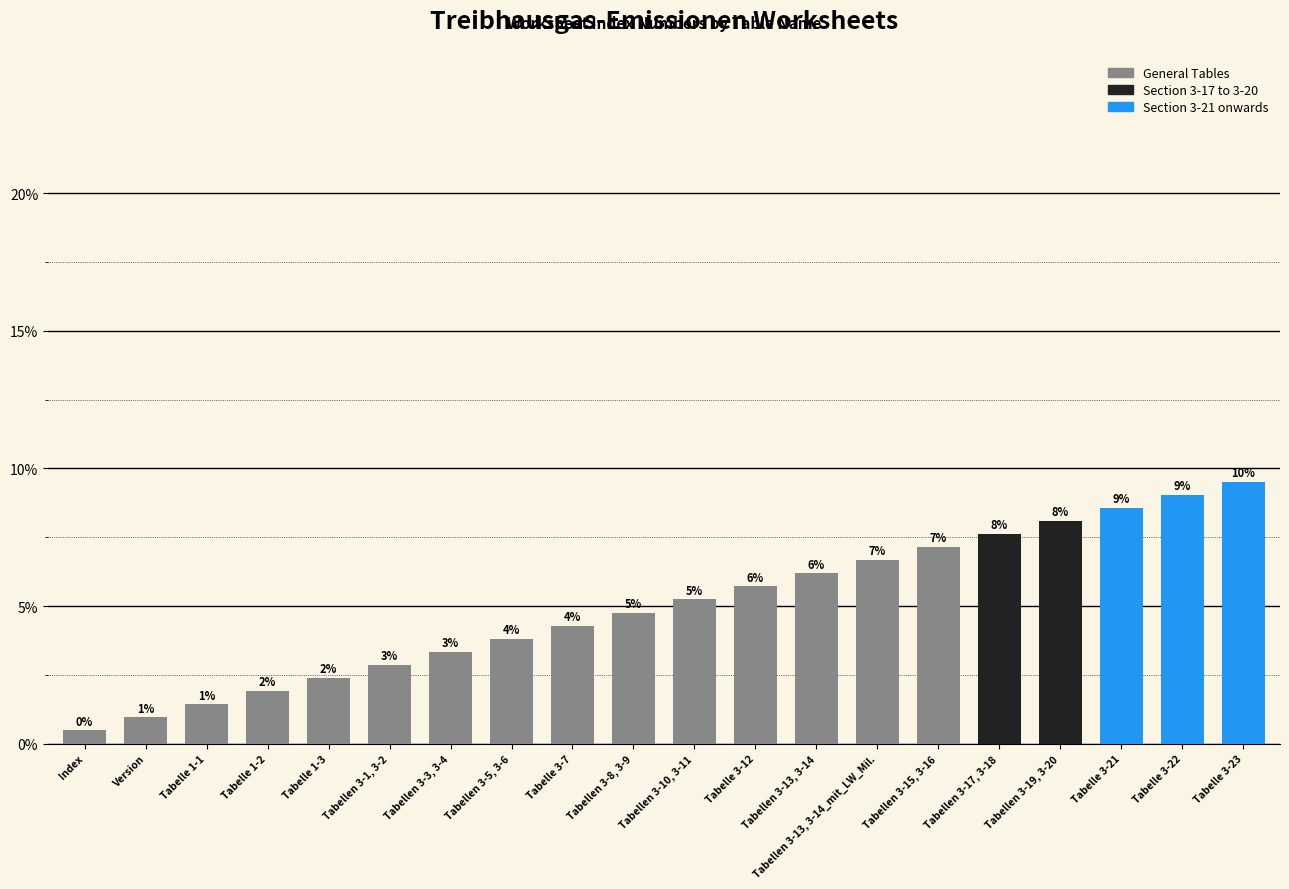

How many bars are there in total?

20